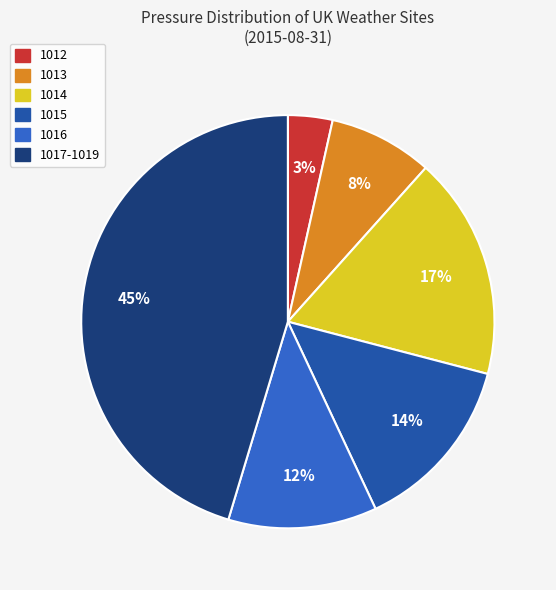

Is it true that 1013 is 8% of the pie?

True